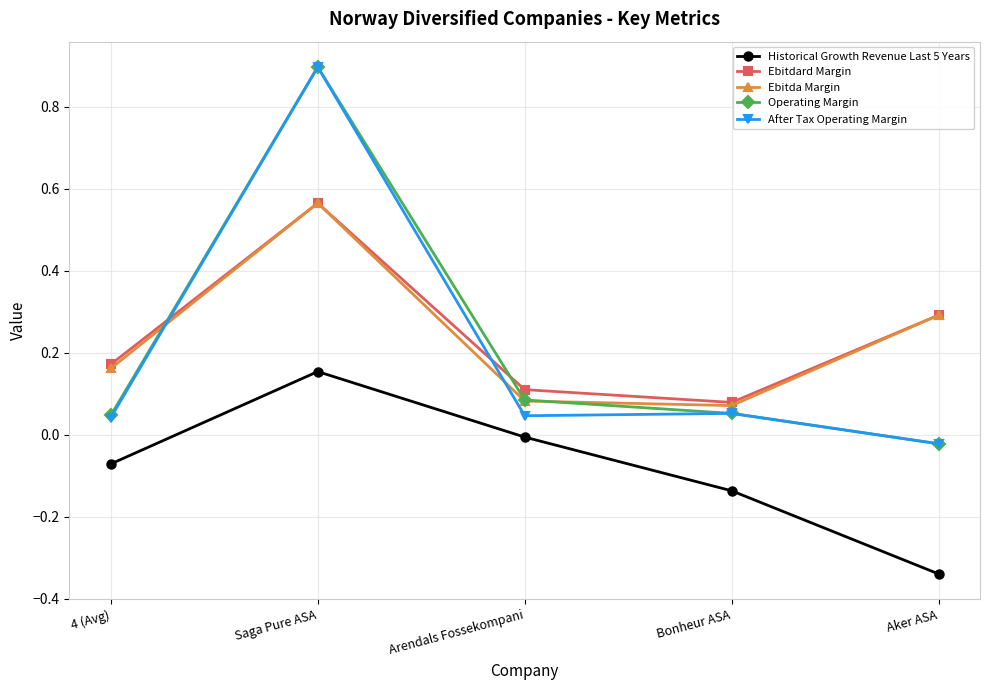

Is it true that Ebitda Margin equals 0.1 at Aker ASA?

False